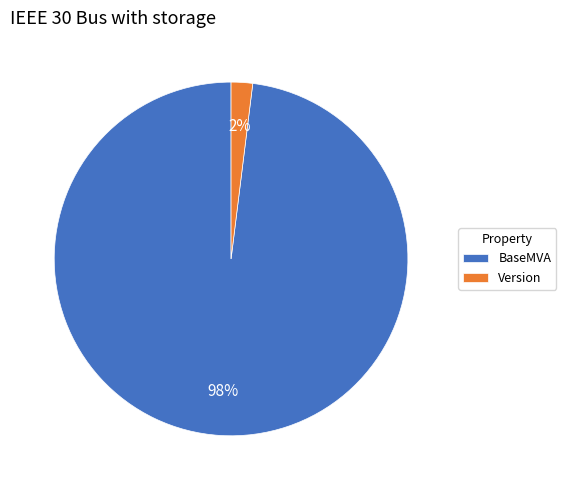

How many slices are in this pie chart?

2